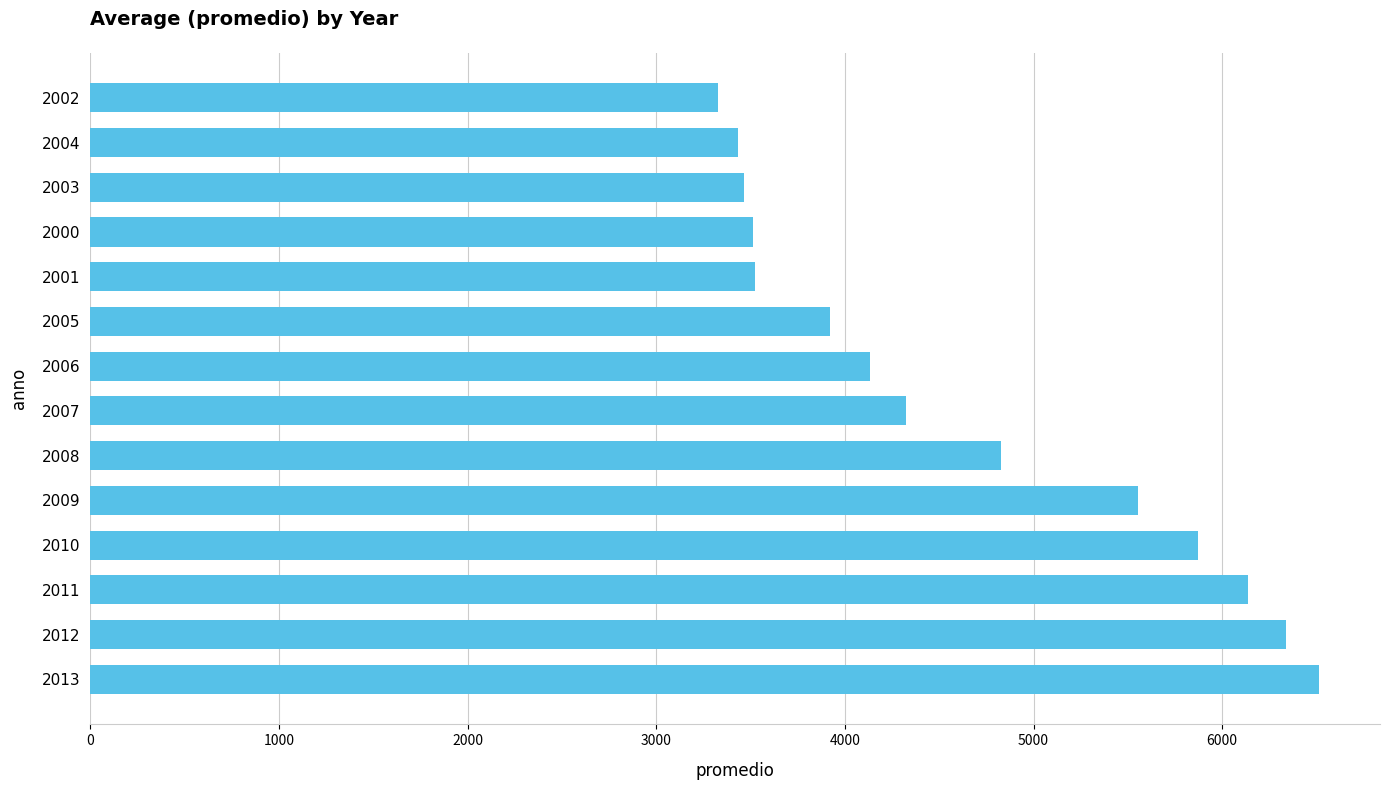

What is the minimum value shown in the chart?

3325.1